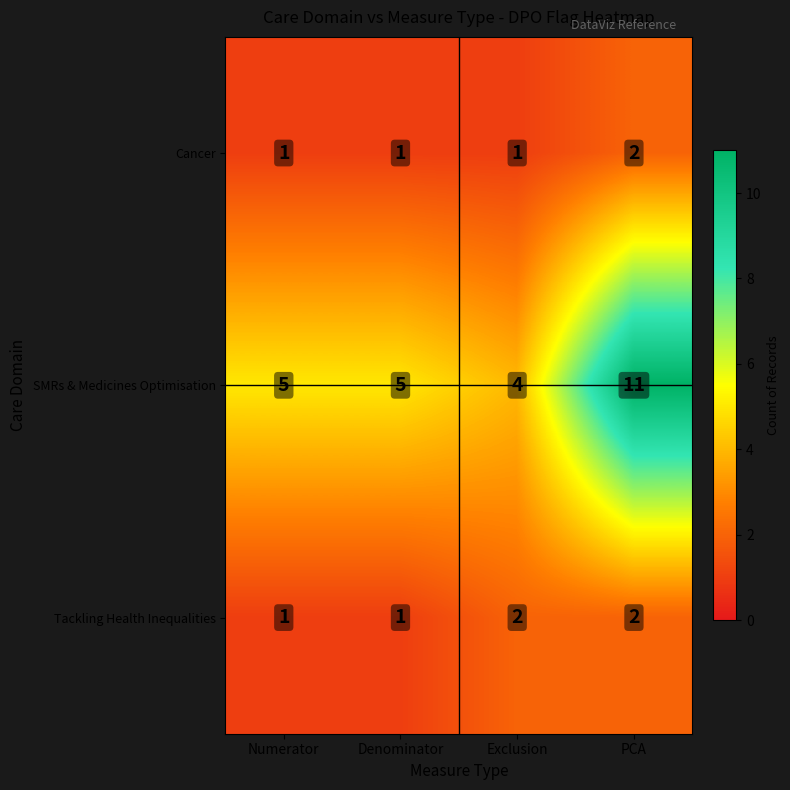

Between Denominator and PCA, which series saw the biggest shift?

SMRs & Medicines Optimisation